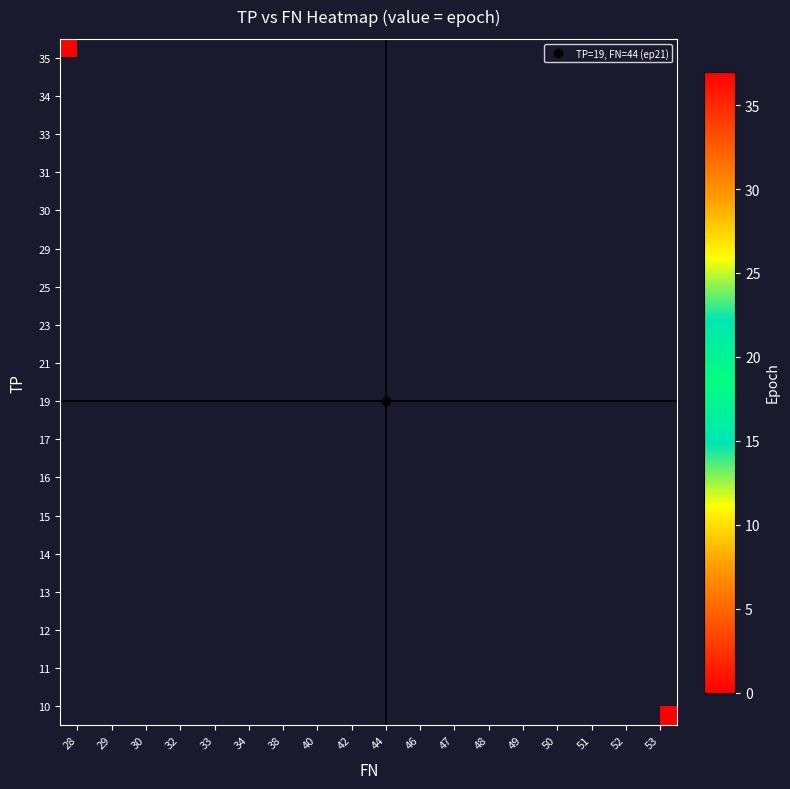

How many distinct data groups are displayed?

18